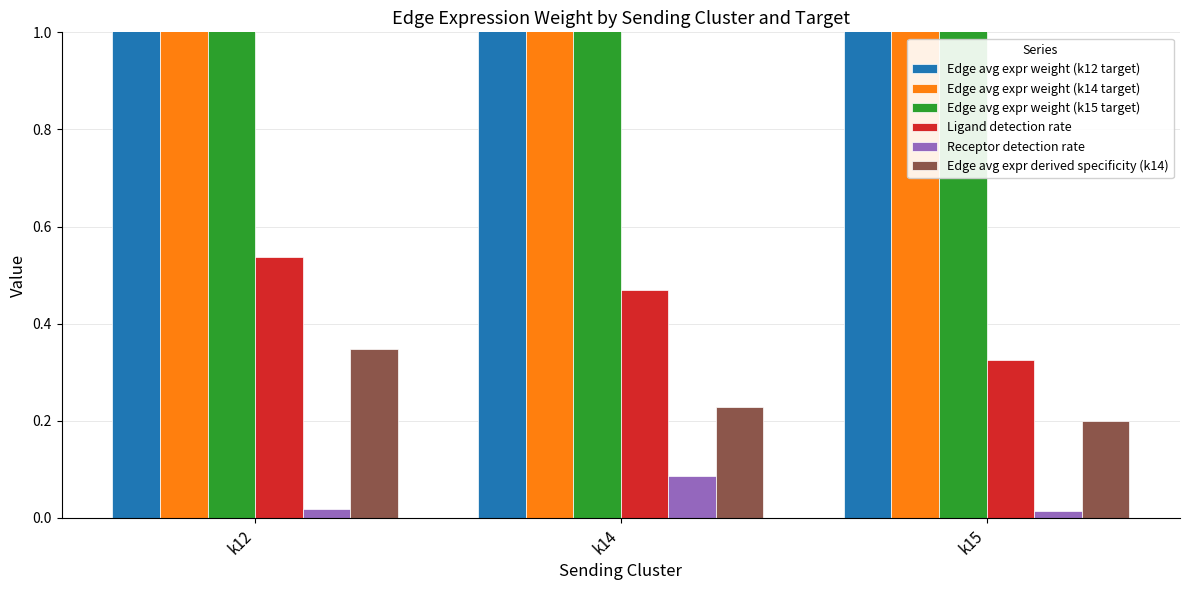

What is the value of the Edge avg expr weight (k14 target) bar at the 2nd from the left?

101.5